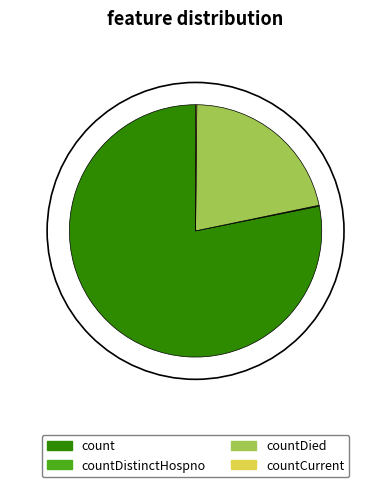

Which category has the biggest portion of the pie?

count